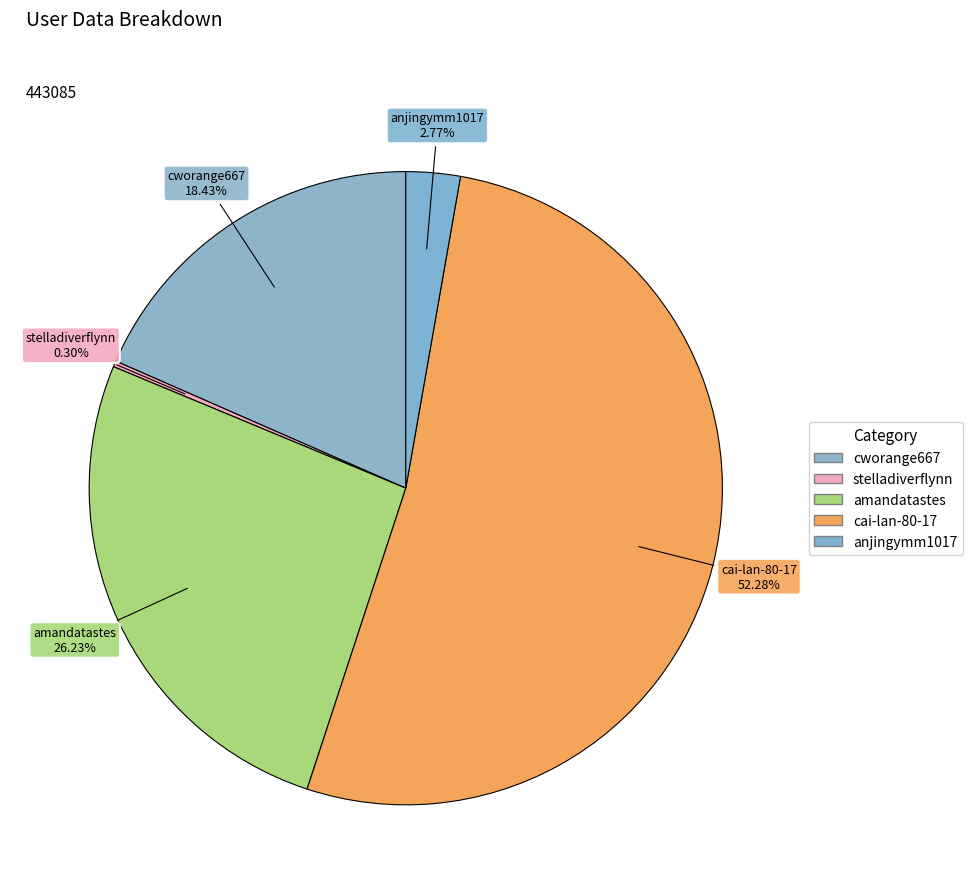

Is there any slice that represents more than half of the pie?

Yes